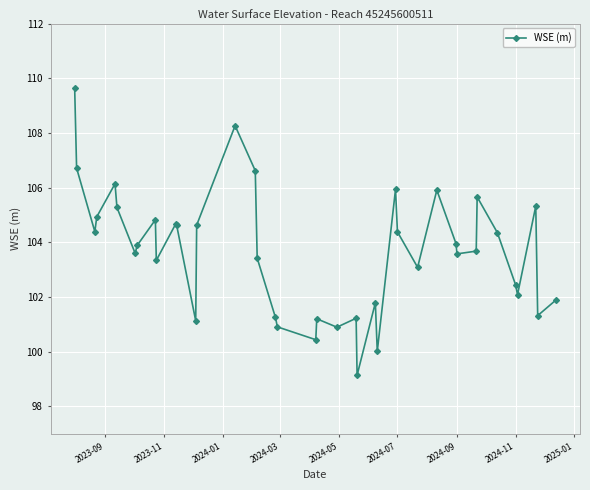

Does the chart display data point markers on the line(s)?

Yes